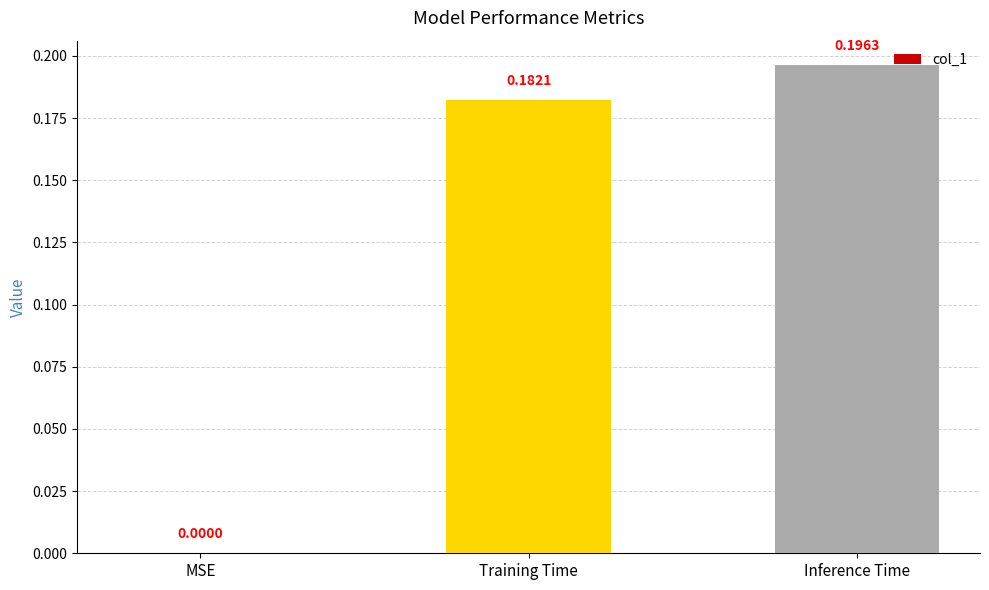

Which has a higher value, Training Time or Inference Time?

Inference Time